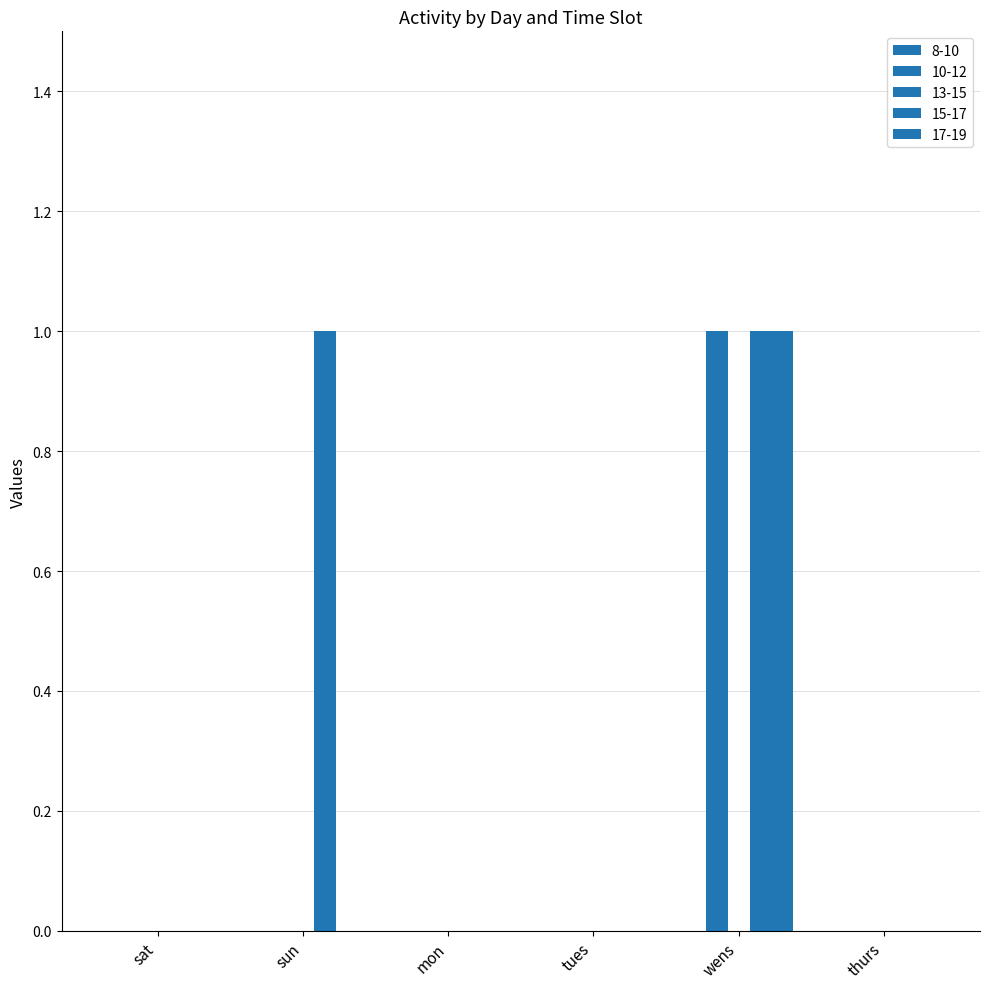

How many 15-17 values are between 0 and 1?

6